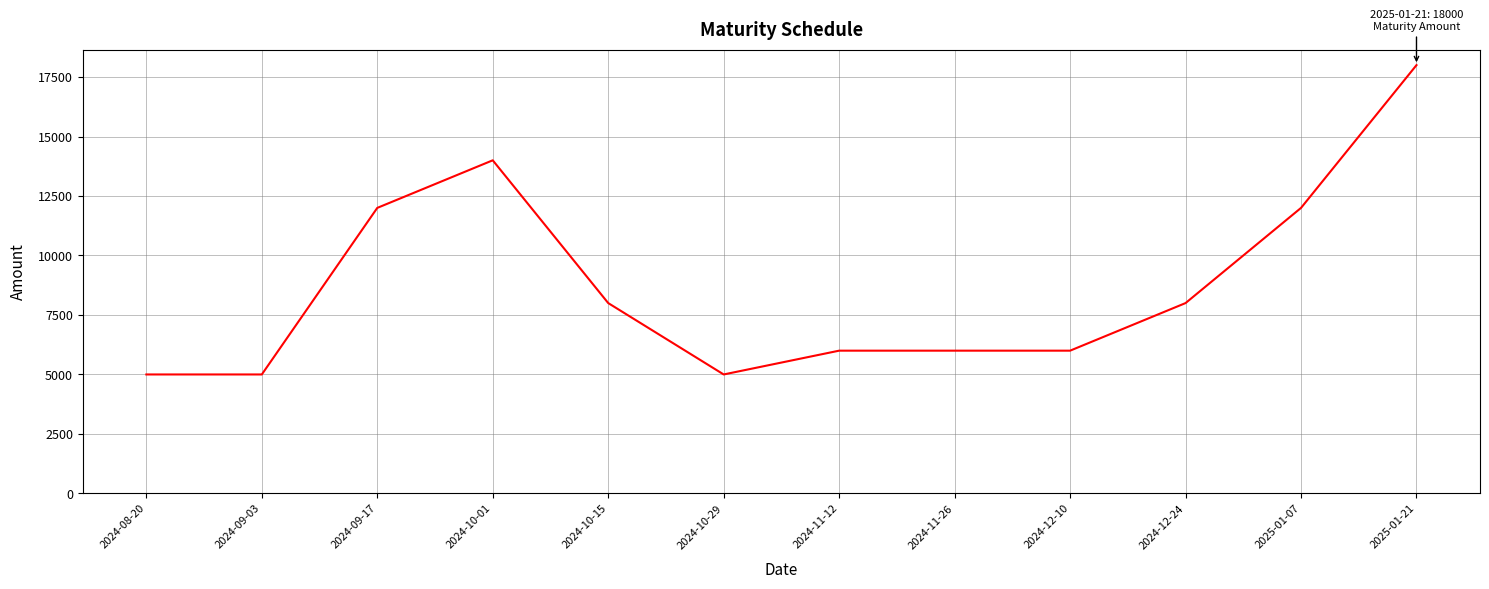

The value at 2024-10-29 is 5000. True or false?

True